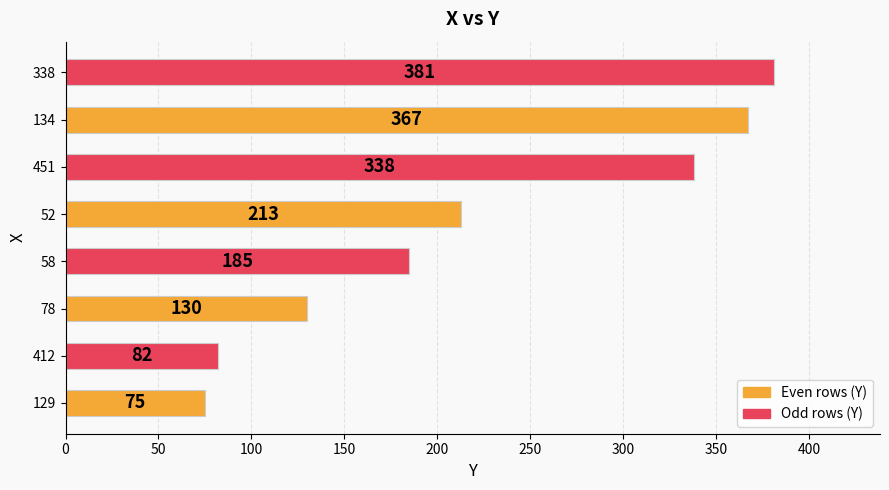

Count the number of data series in this chart.

1